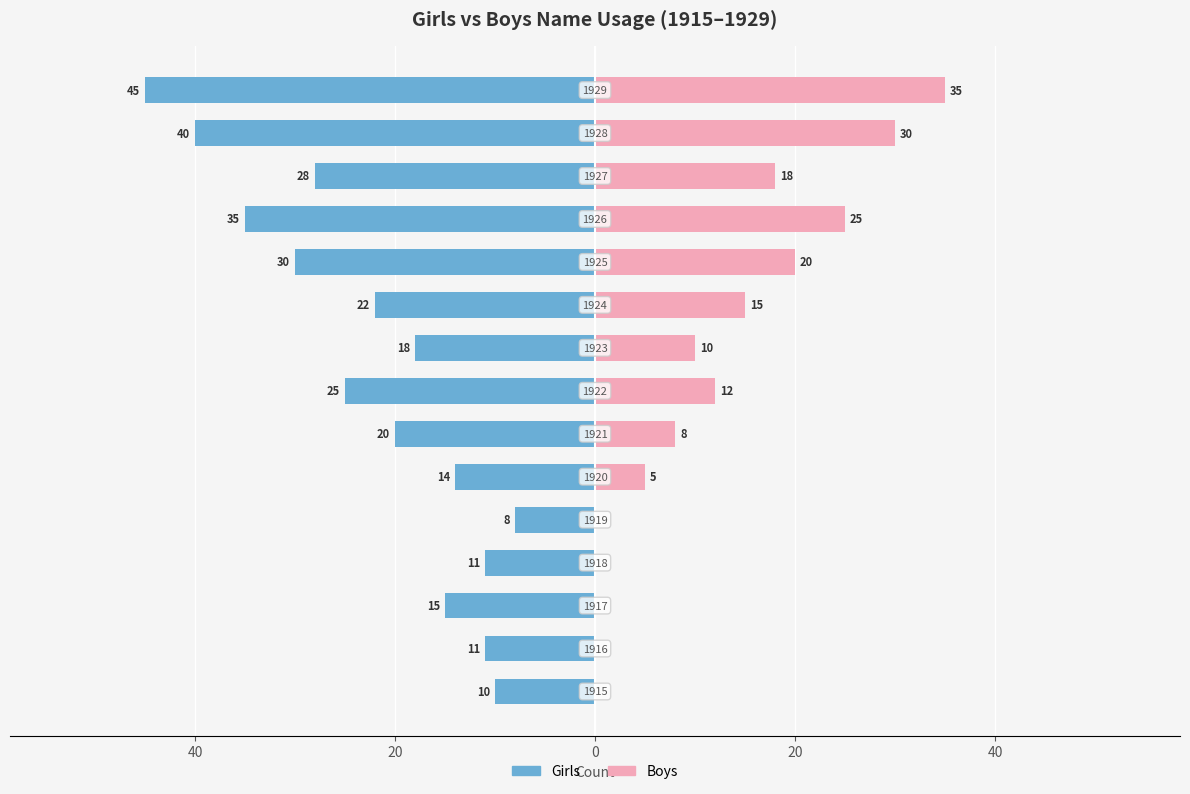

What is the sum of all Boys values?

178